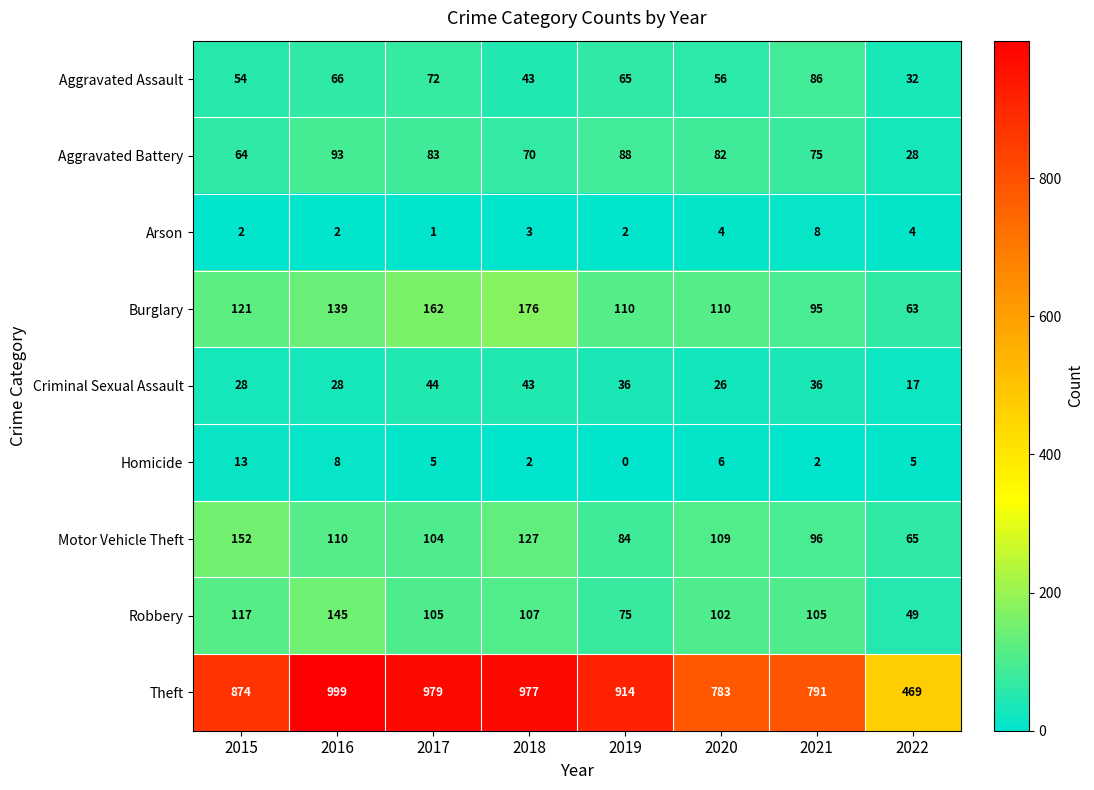

Count the Homicide values in the range 2 to 8.

6